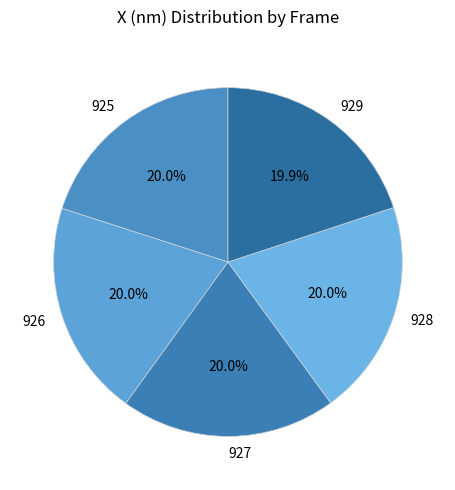

True or false: 928 accounts for 20% of the total.

True